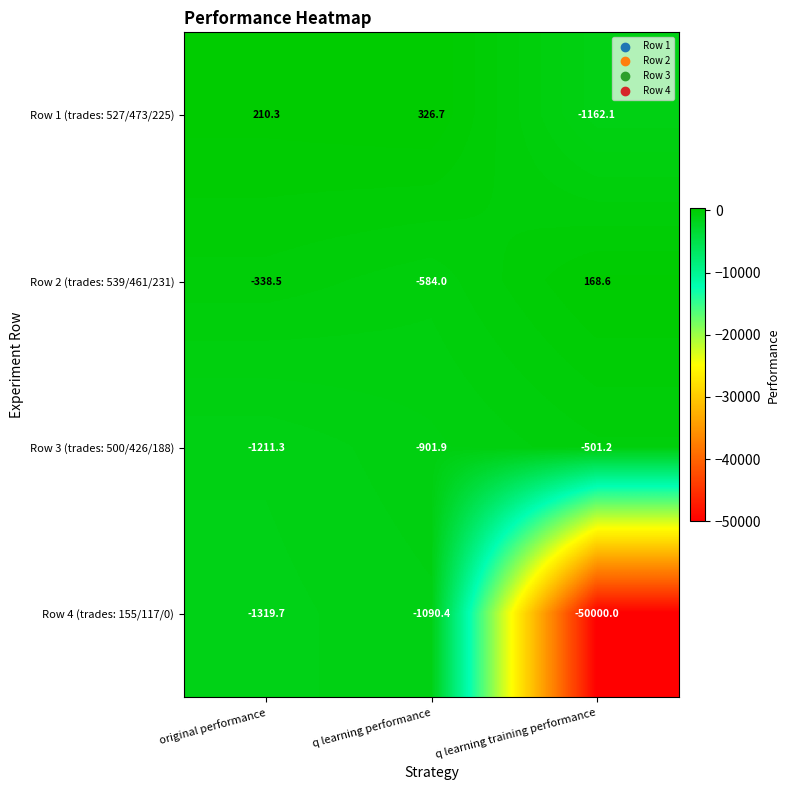

Is the value of Row 1 (trades: 527/473/225) at q learning training performance greater than the value of Row 4 (trades: 155/117/0) at q learning training performance?

Yes